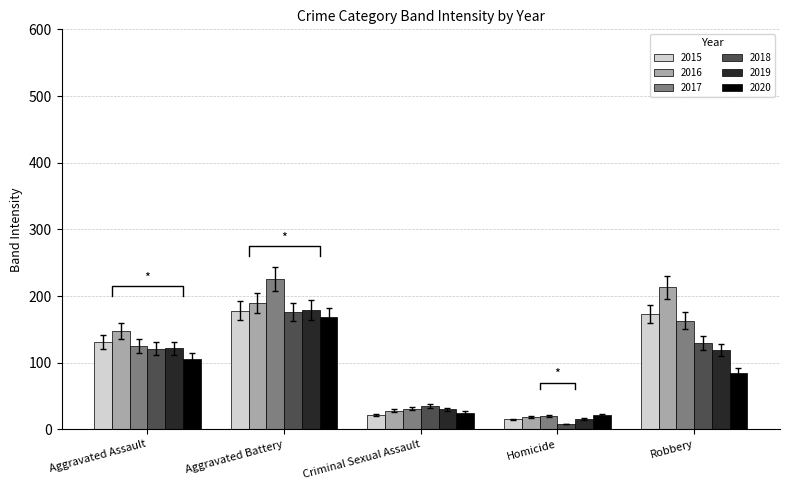

What is the total value across all series at Robbery?

839.1